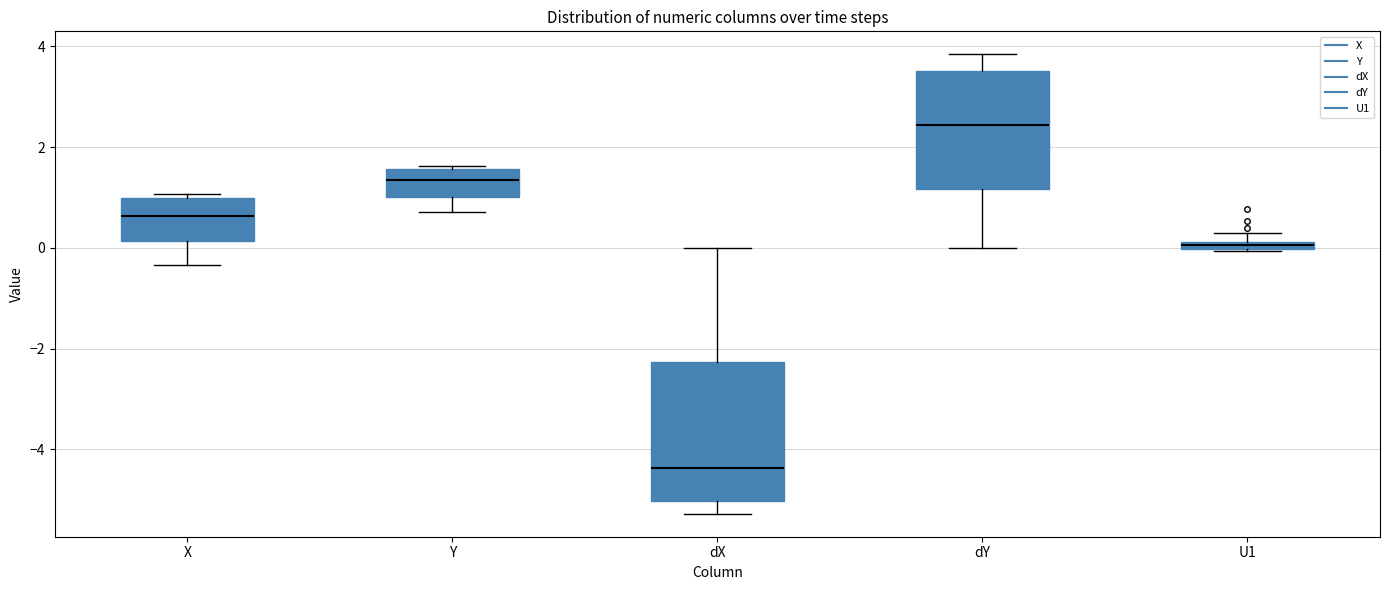

Where is the upper edge of the box for dY on the y-axis? The values are not printed on the chart, so give them approximately, as read against the axis.

3.6